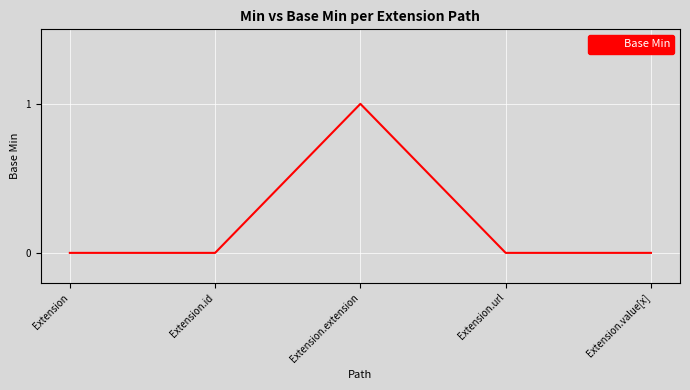

What position from the left is Extension.value[x]?

5